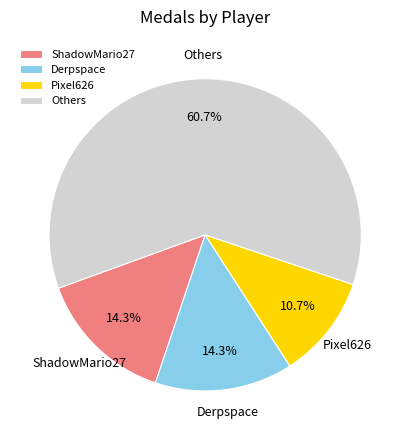

What is the smallest slice in the pie chart?

Pixel626